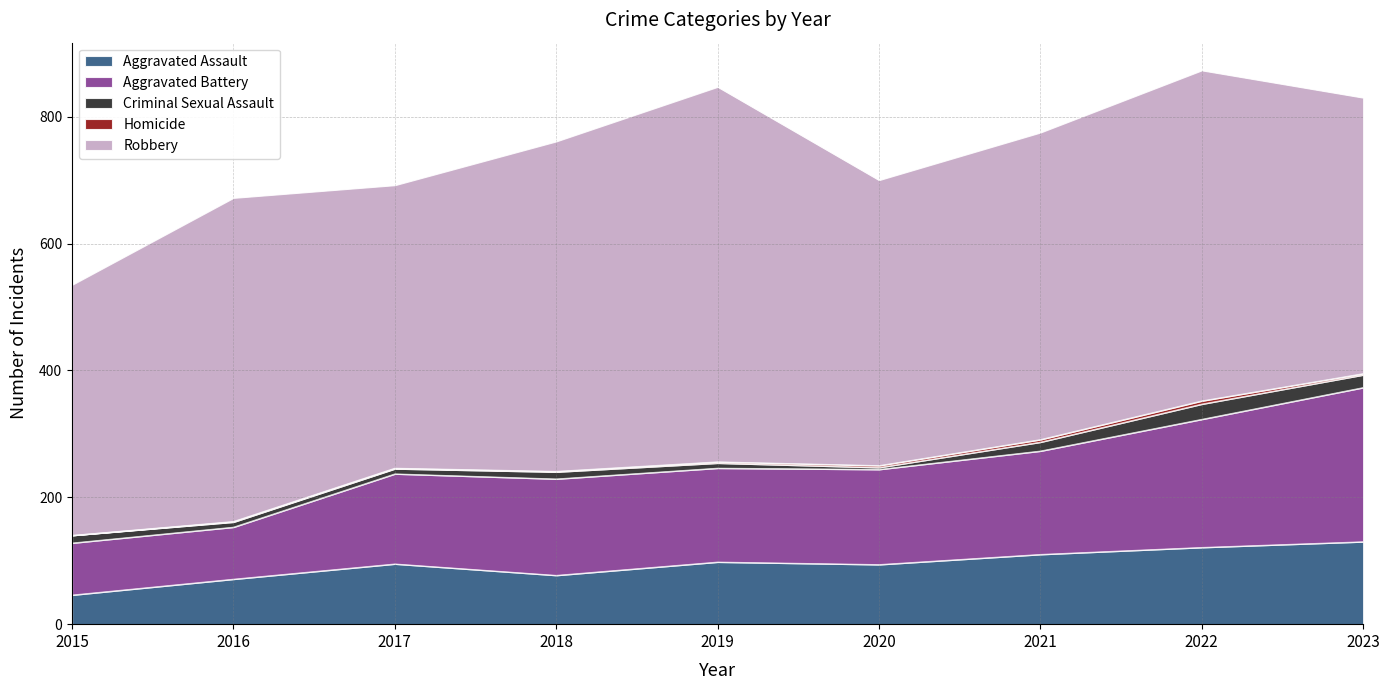

True or false: Aggravated Assault and Homicide intersect in this chart.

False